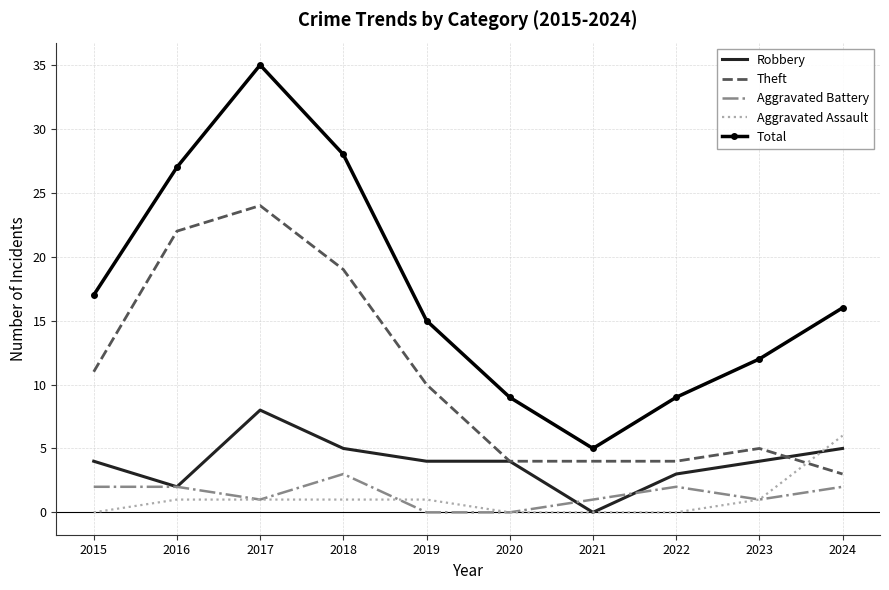

True or false: Total and Robbery cross at least once.

False